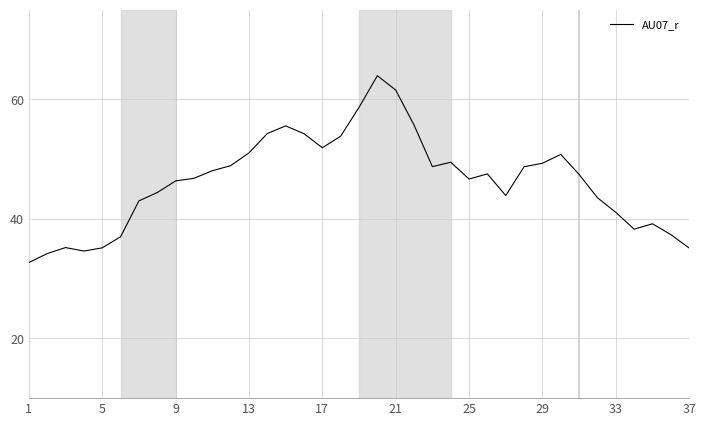

What is the minimum value shown in the chart?

32.7